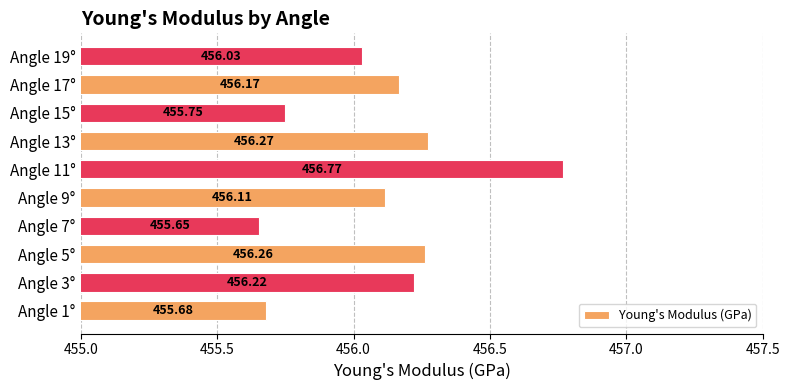

Rank the categories by value from highest to lowest.

Angle 11°, Angle 13°, Angle 5°, Angle 3°, Angle 17°, Angle 9°, Angle 19°, Angle 15°, Angle 1°, Angle 7°